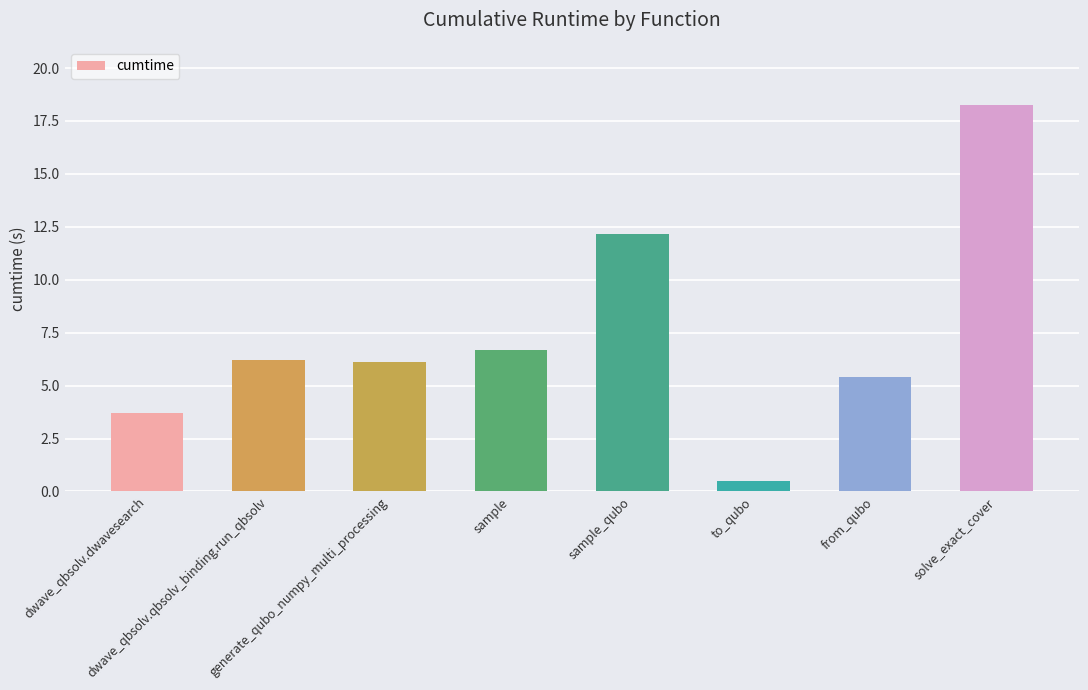

How many data points are above 6?

5